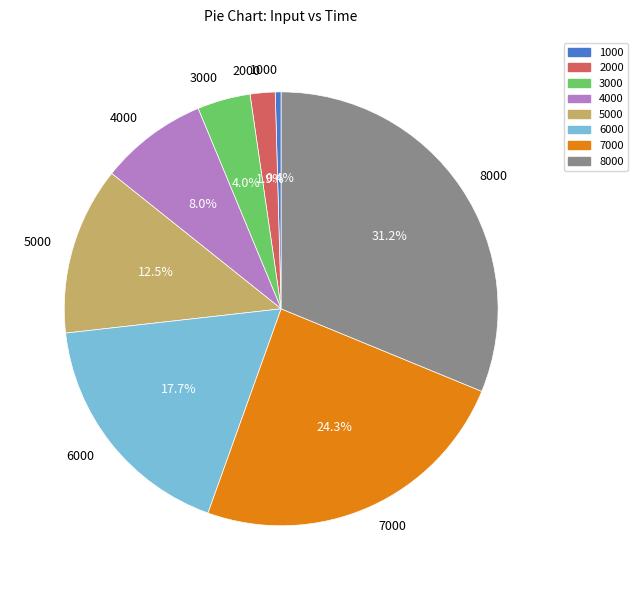

What is the total percentage of 8000 and 1000?

31.6%